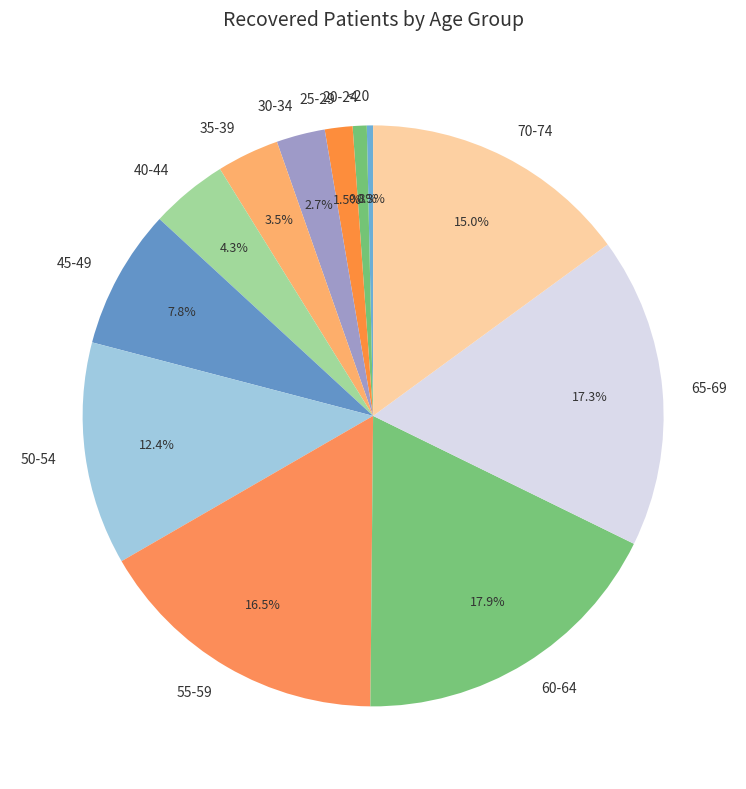

Count the number of slices in the pie.

12